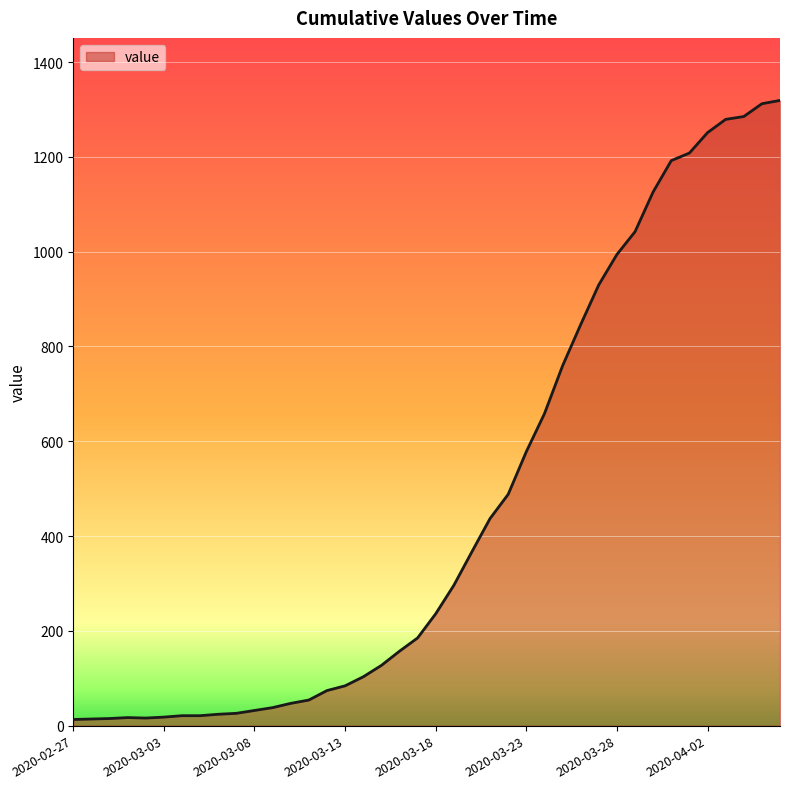

What is the sum of all values?

18689